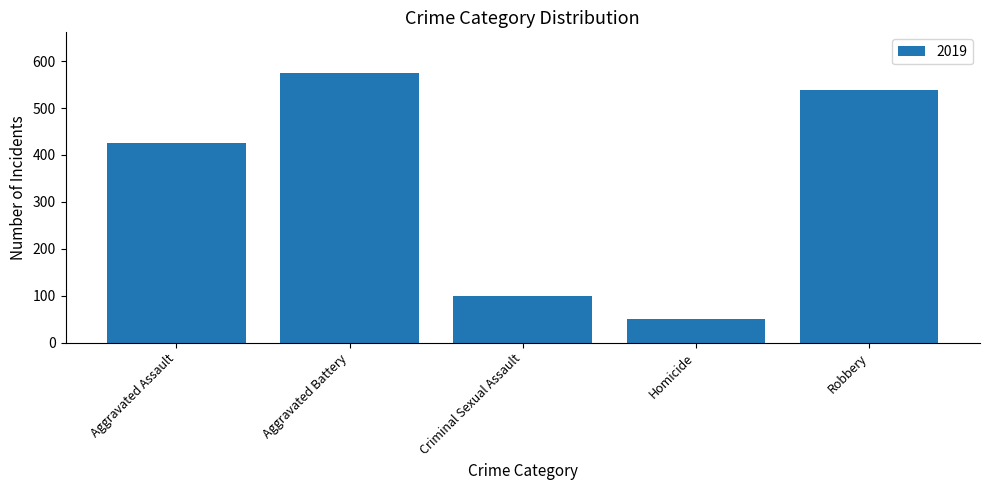

What is the difference between the maximum and minimum values?

525